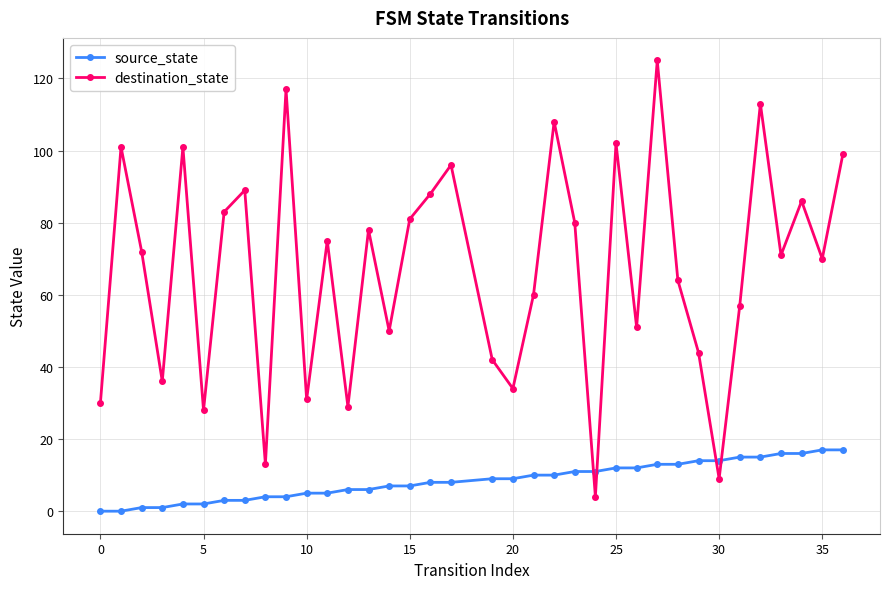

How many lines are shown in the chart?

2